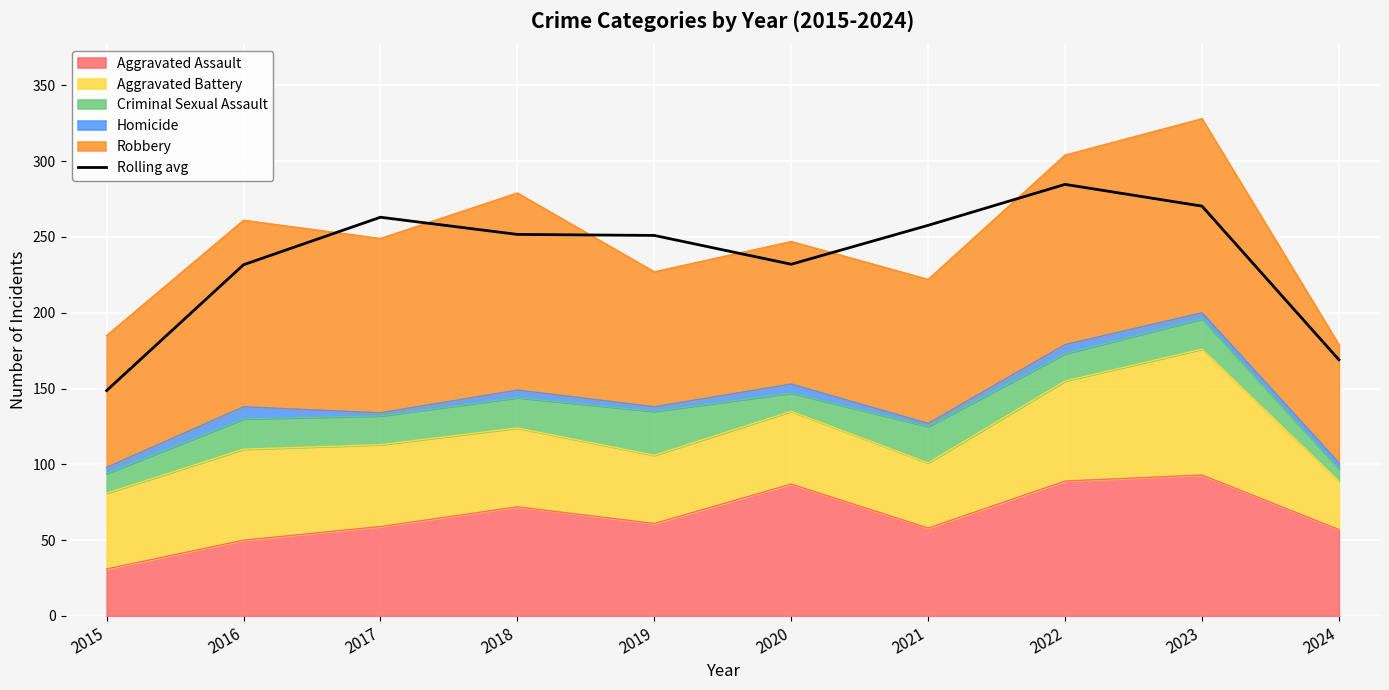

What is the sum of the values at 2017 and 2021?

520.7